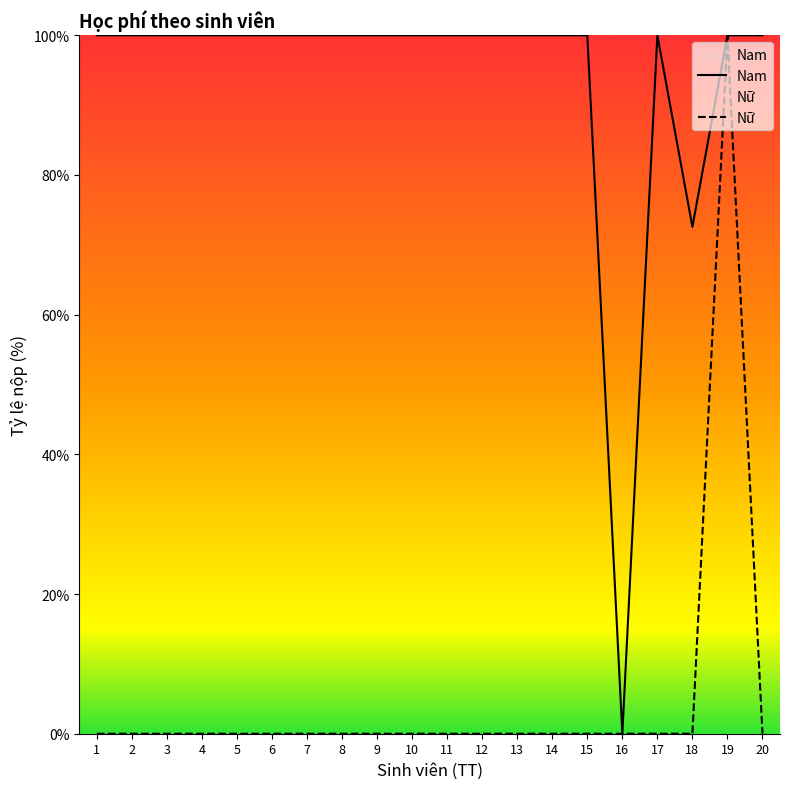

True or false: Nam has more than 2 interior local peaks.

False